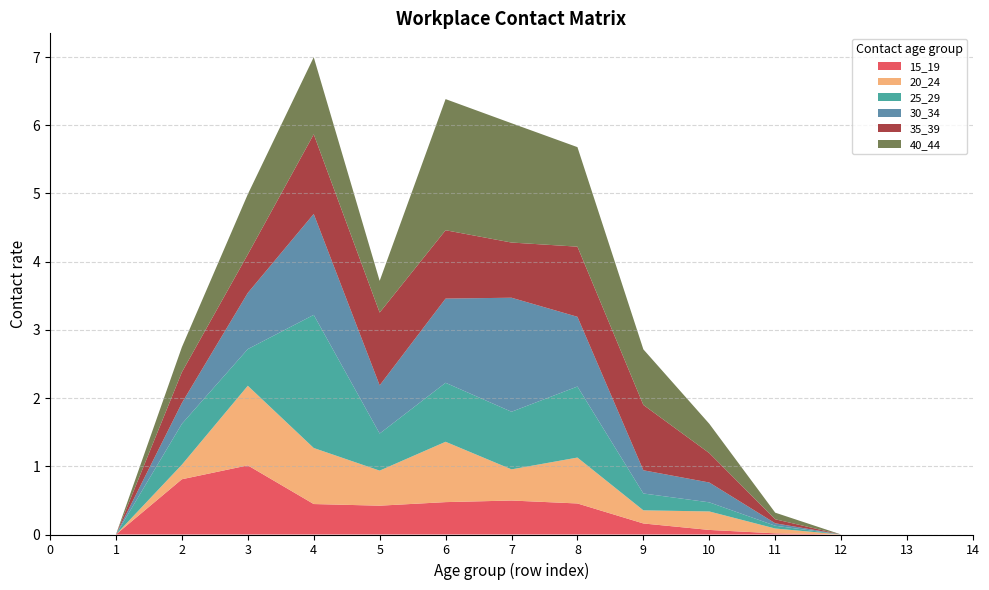

Reading left to right, extract all data points from this chart.

15_19: 0.0	0.0	0.8	1.0	0.4	0.4	0.5	0.5	0.5	0.2	0.1	0.0	0.0	0.0	0.0
20_24: 0.0	0.0	0.2	1.2	0.8	0.5	0.9	0.5	0.7	0.2	0.3	0.1	0.0	0.0	0.0
25_29: 0.0	0.0	0.6	0.5	2.0	0.5	0.9	0.8	1.0	0.2	0.1	0.0	0.0	0.0	0.0
30_34: 0.0	0.0	0.3	0.8	1.5	0.7	1.2	1.7	1.0	0.3	0.3	0.0	0.0	0.0	0.0
35_39: 0.0	0.0	0.5	0.6	1.2	1.1	1.0	0.8	1.0	1.0	0.4	0.1	0.0	0.0	0.0
40_44: 0.0	0.0	0.4	0.9	1.1	0.5	1.9	1.7	1.5	0.8	0.4	0.1	0.0	0.0	0.0